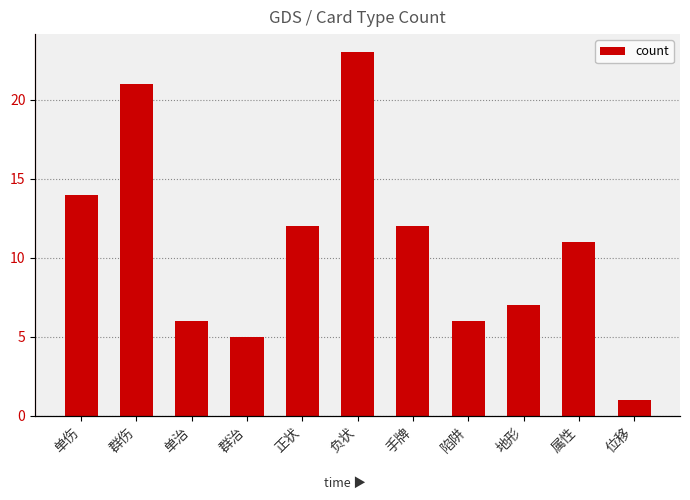

Reading left to right, transcribe all the data shown in this chart.

14	21	6	5	12	23	12	6	7	11	1